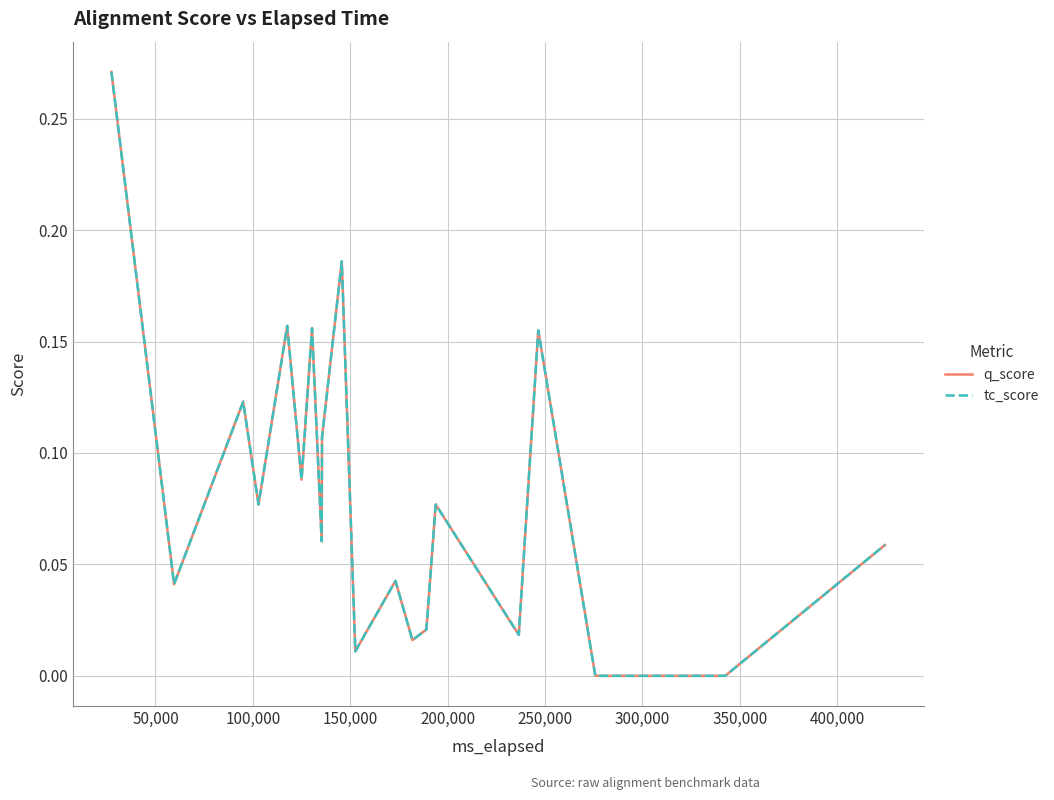

How many lines are shown in the chart?

2